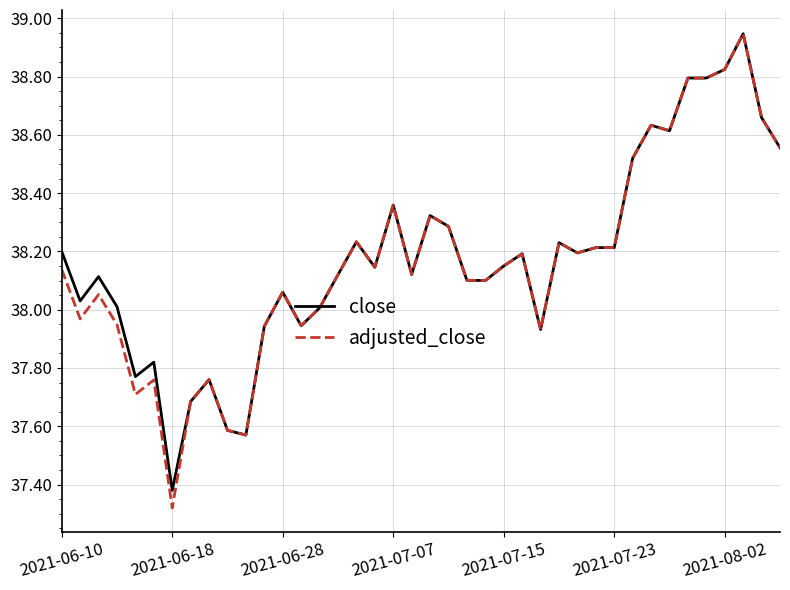

Which series has the largest range (max minus min)?

adjusted_close